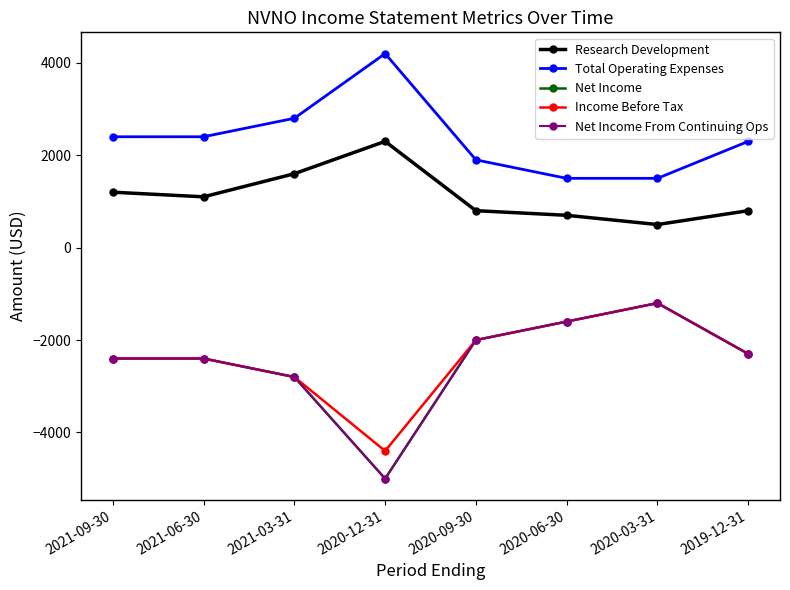

Does the chart have visible grid lines?

No